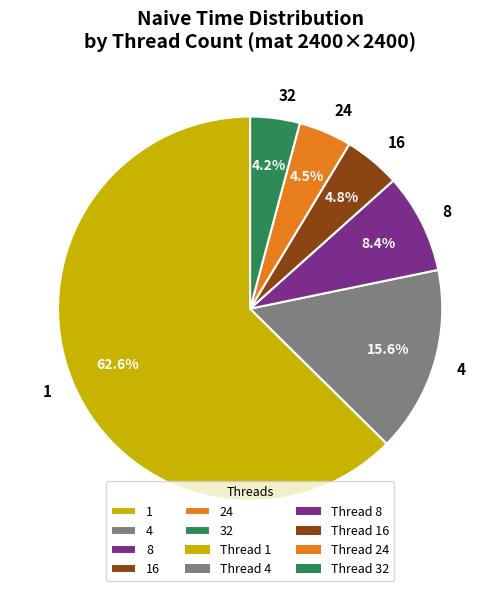

Does 16 represent more than half of the total?

No